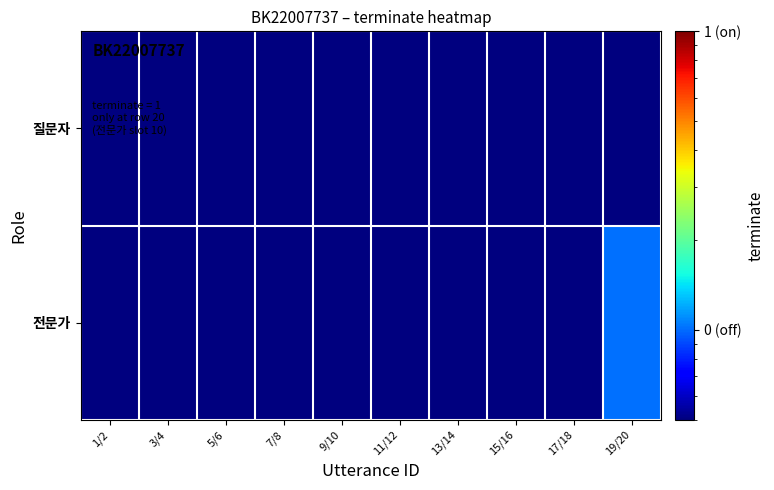

Which series has the largest range (max minus min)?

전문가